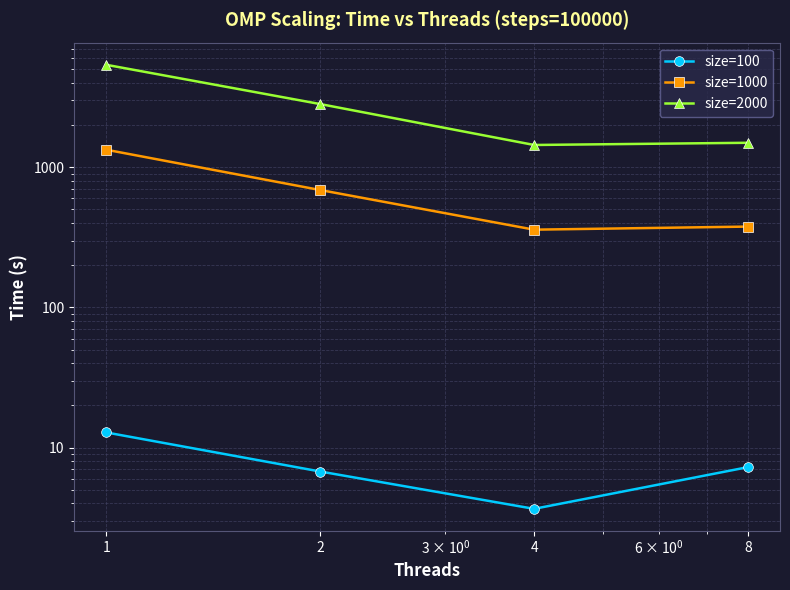

Which series has the widest spread of values?

size=2000